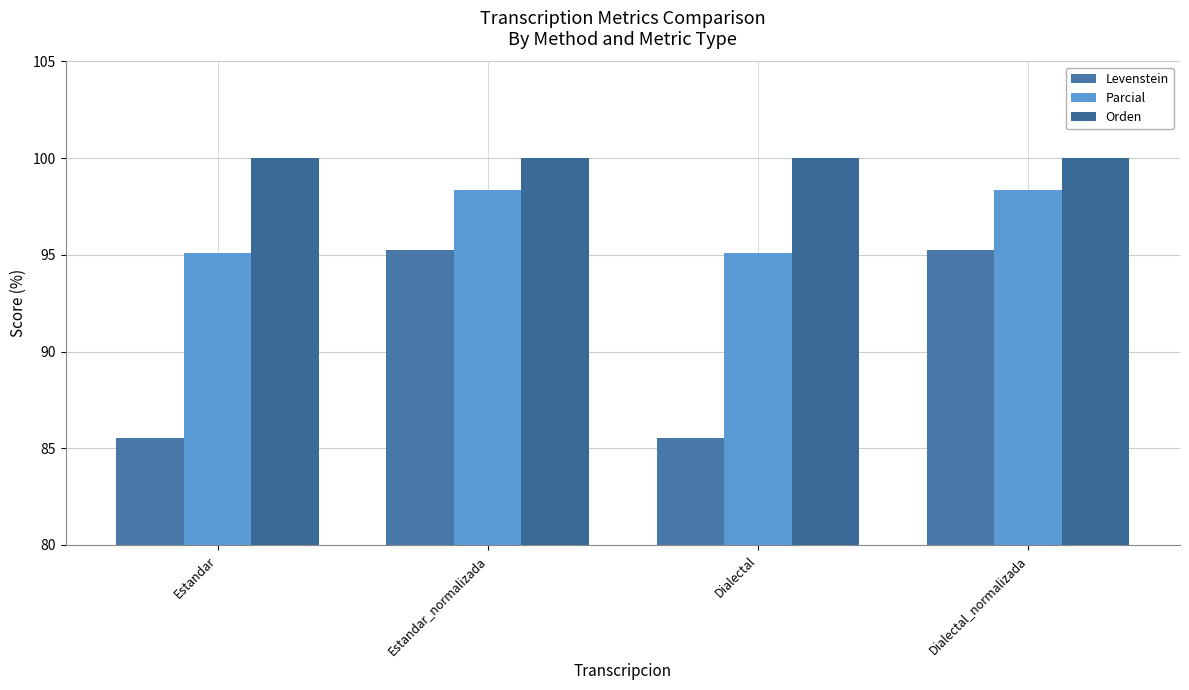

What is the label of the 3rd bar from the right?

Estandar_normalizada